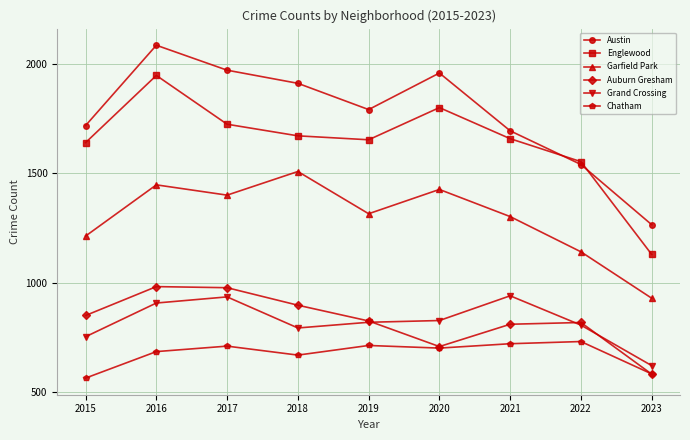

What is the value of the Auburn Gresham point at the 4th from the left?

898